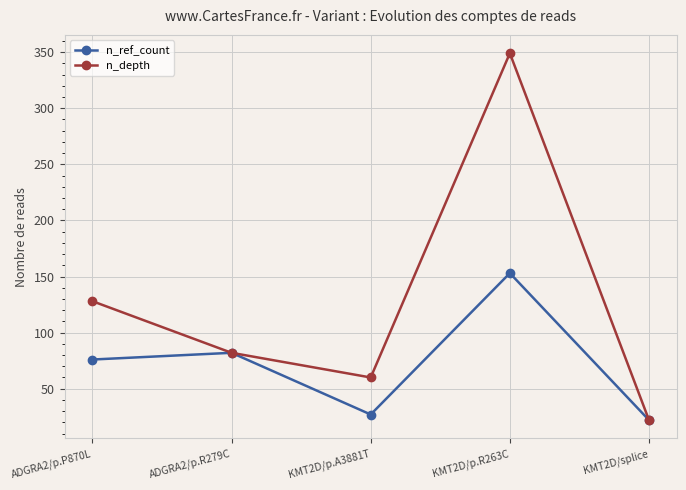

How many lines are shown in the chart?

2